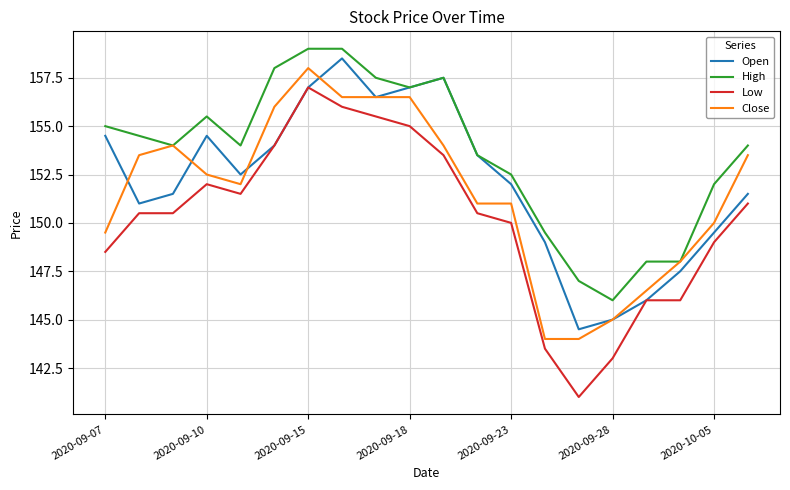

True or false: Low and High cross at least once.

False